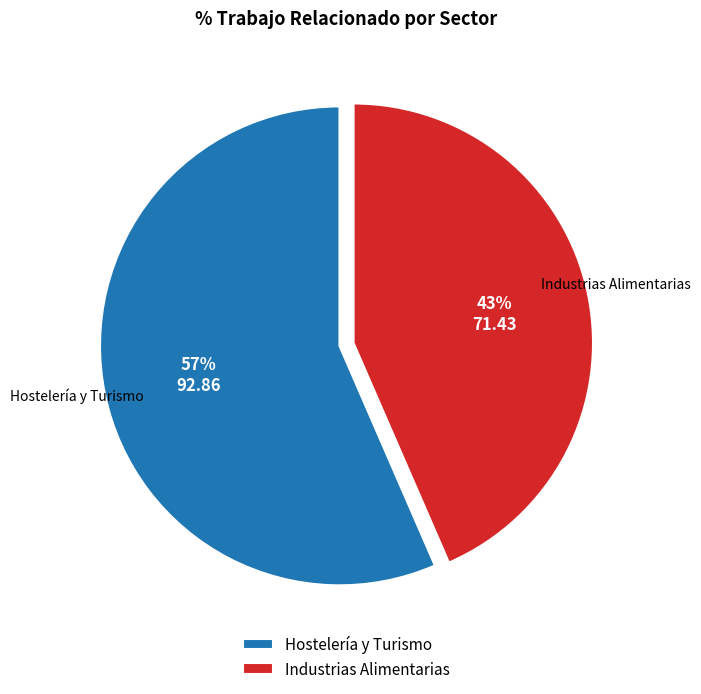

To the nearest percent, what percentage of the pie is Hostelería y Turismo?

57%